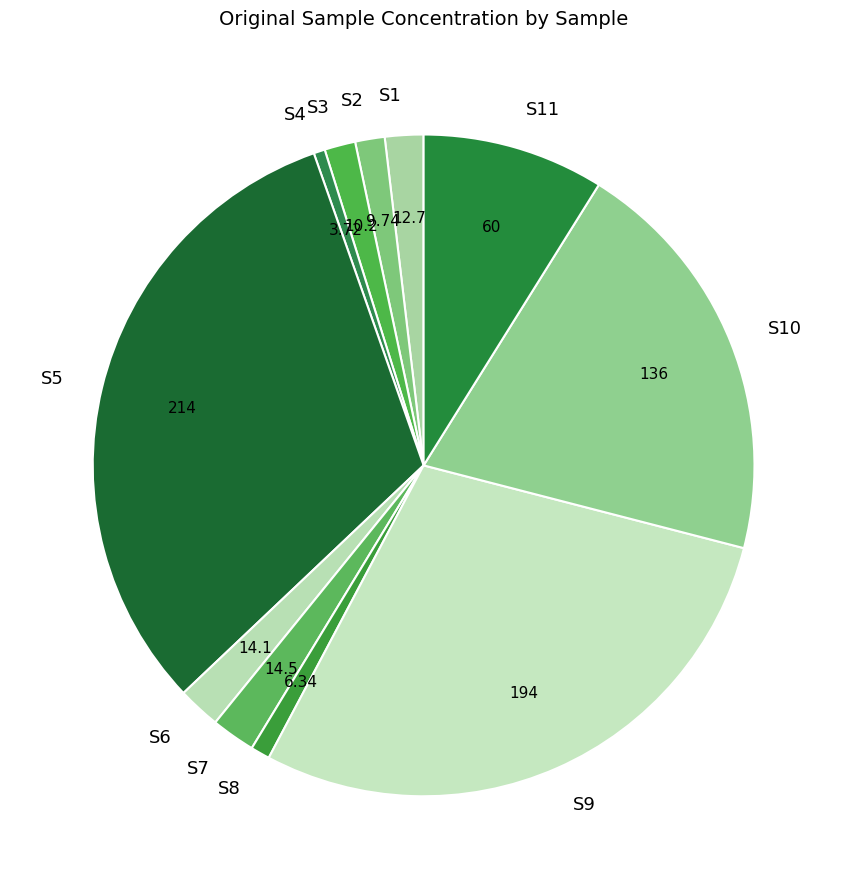

Is there any slice that represents more than half of the pie?

No